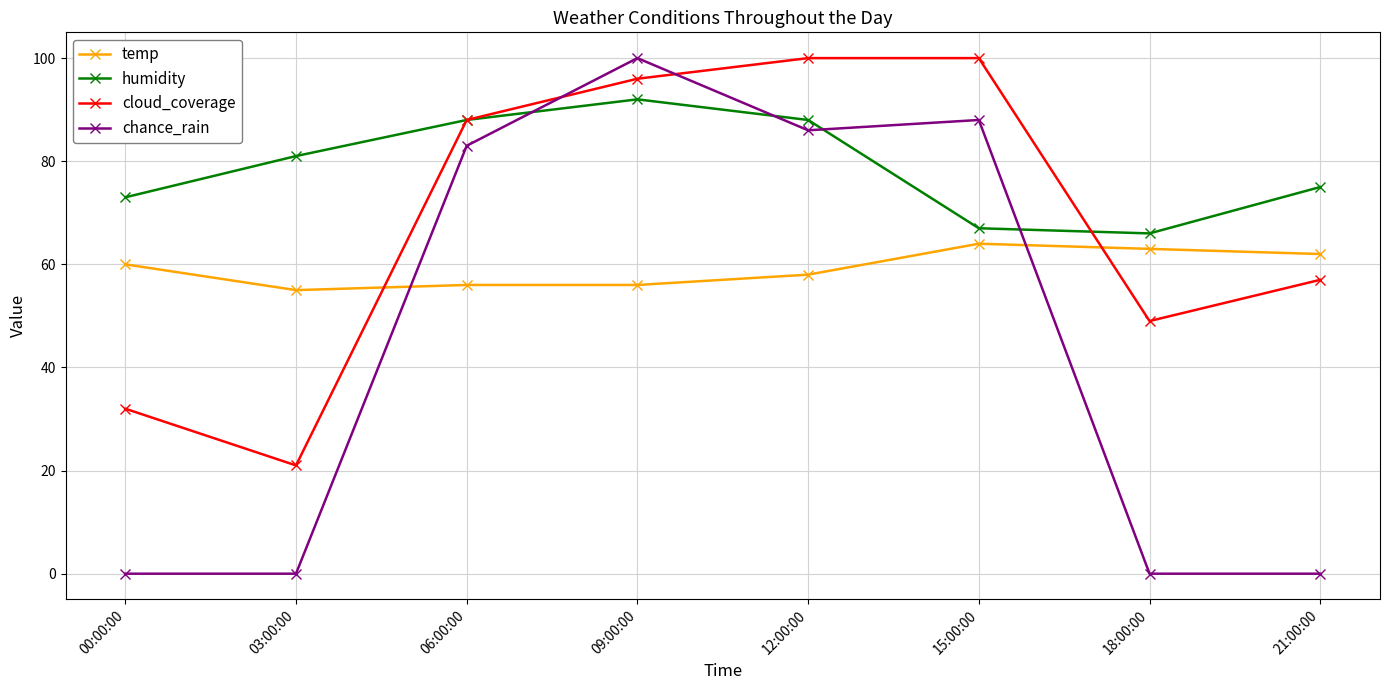

What is the sum of all chance_rain values?

357